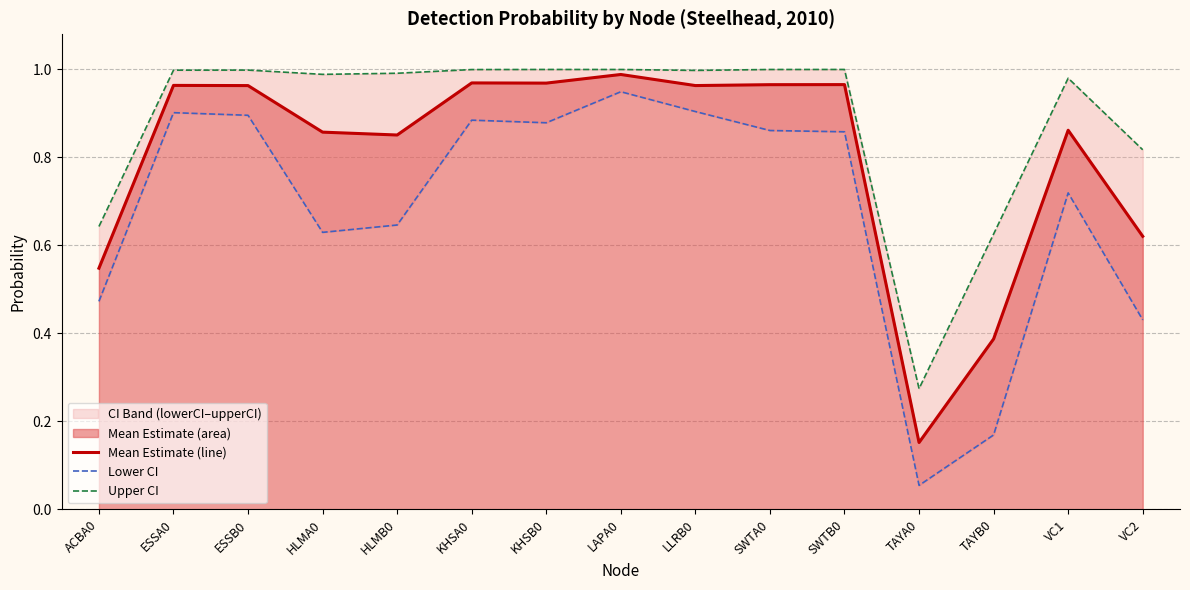

List the labels in order of Lower CI value, largest first.

LAPA0, LLRB0, ESSA0, ESSB0, KHSA0, KHSB0, SWTA0, SWTB0, VC1, HLMB0, HLMA0, ACBA0, VC2, TAYB0, TAYA0